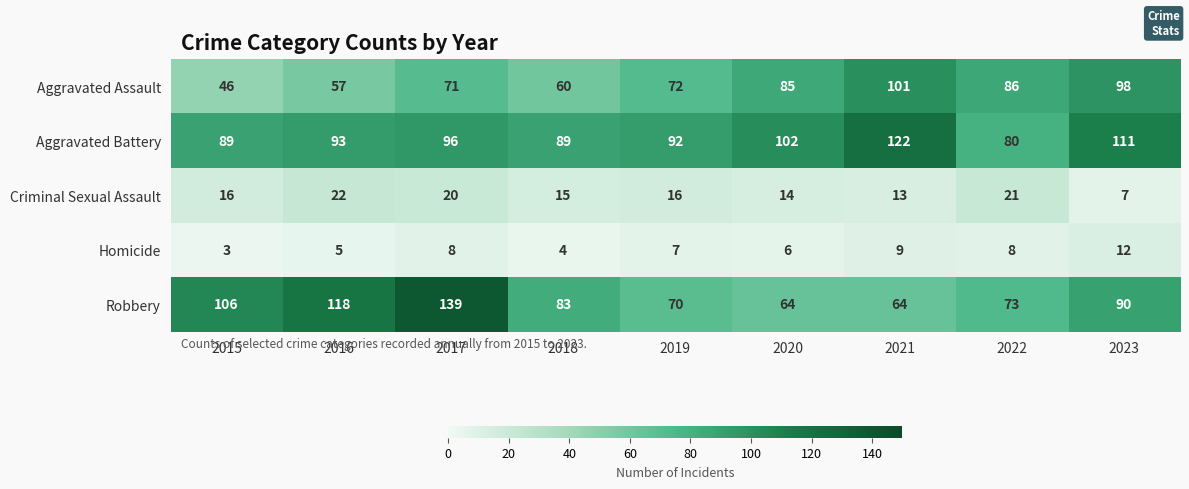

Where does the Homicide series first go above 7?

2017